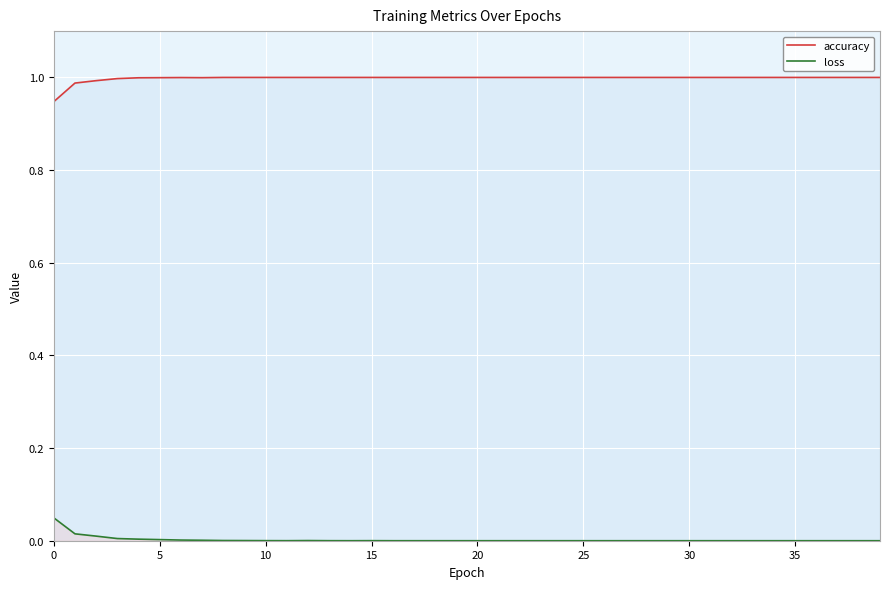

How many lines are shown in the chart?

2